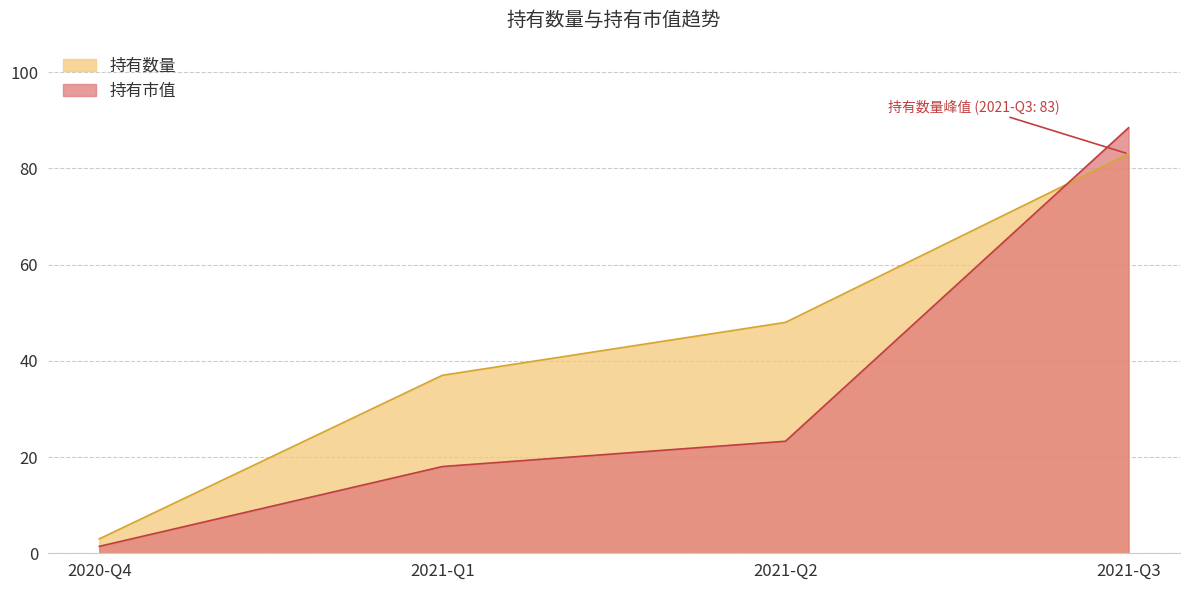

What is the smallest value displayed?

1.4